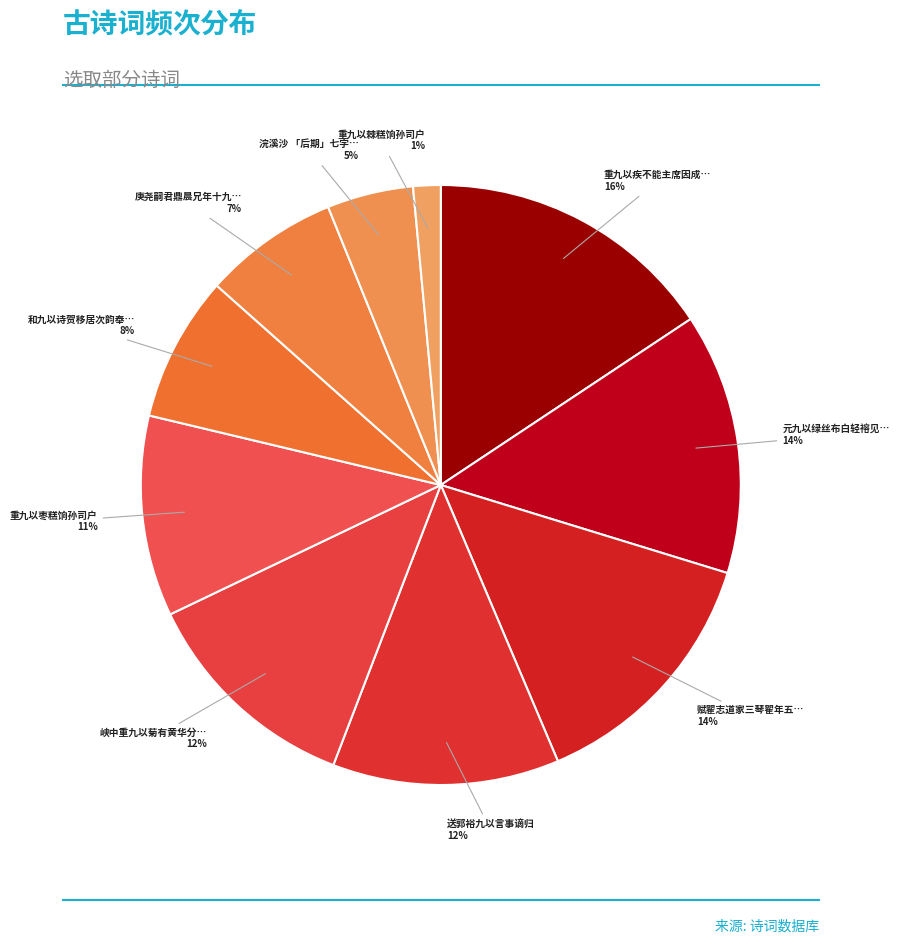

Rank the categories by value from lowest to highest.

重九以棘糕饷孙司户, 浣溪沙 「后期」七字叶九以为佳，再赋, 庚尧嗣君鼎晨兄年十九以戴记初登北榜, 和九以诗贺移居次韵奉酬, 重九以枣糕饷孙司户, 峡中重九以菊有黄华分韵得菊字, 送郭裕九以言事谪归, 赋翟志道家三琴翟年五十九以青阳县令引年盖高士也, 元九以绿丝布白轻褣见寄制成衣服以诗报知, 重九以疾不能主席因成小诗劝北园诸官饮